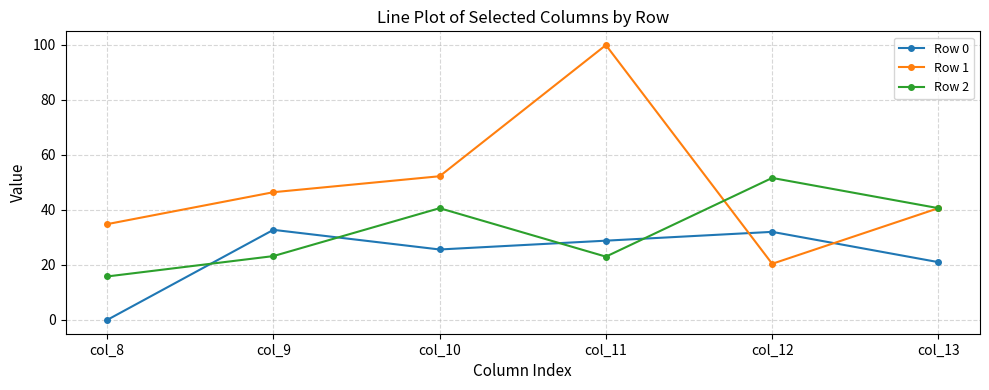

At which category does Row 0 reach its first local peak?

col_9